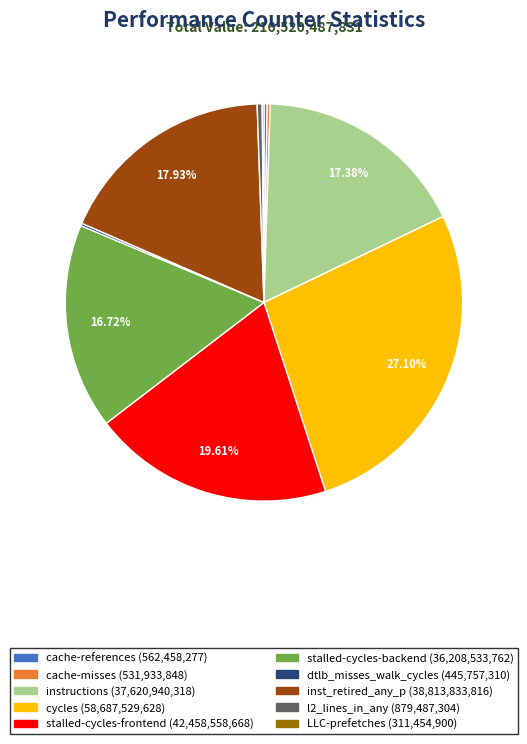

Is there a majority slice in this chart?

No